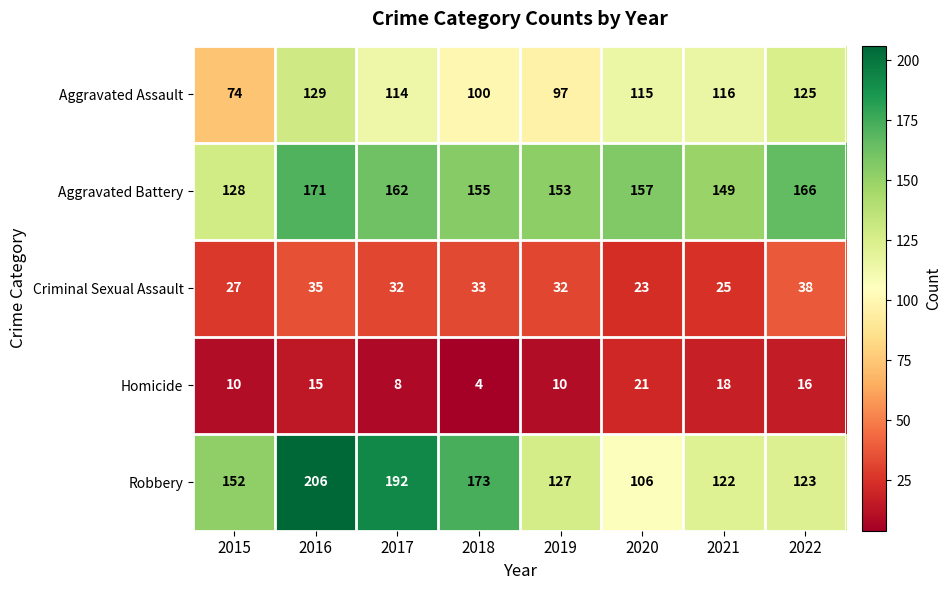

How many series are shown in this chart?

5